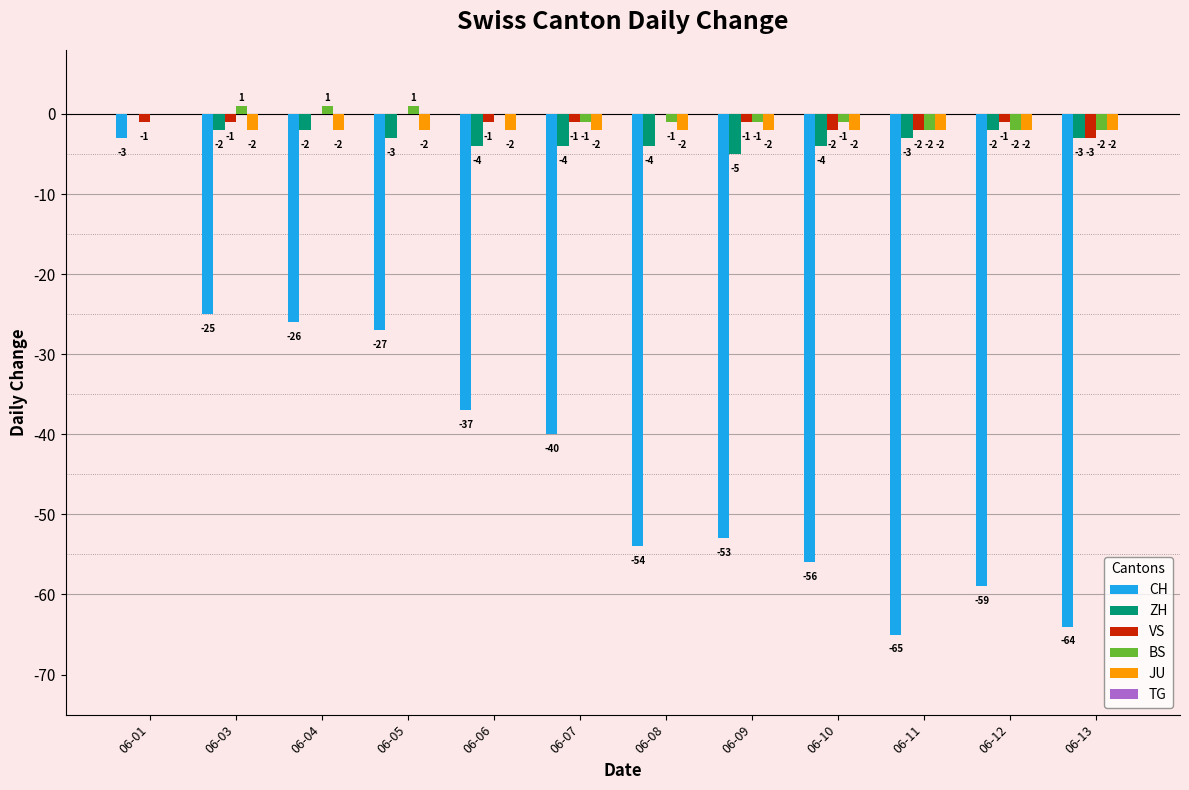

Are the bars grouped side by side (vs. stacked)?

Yes